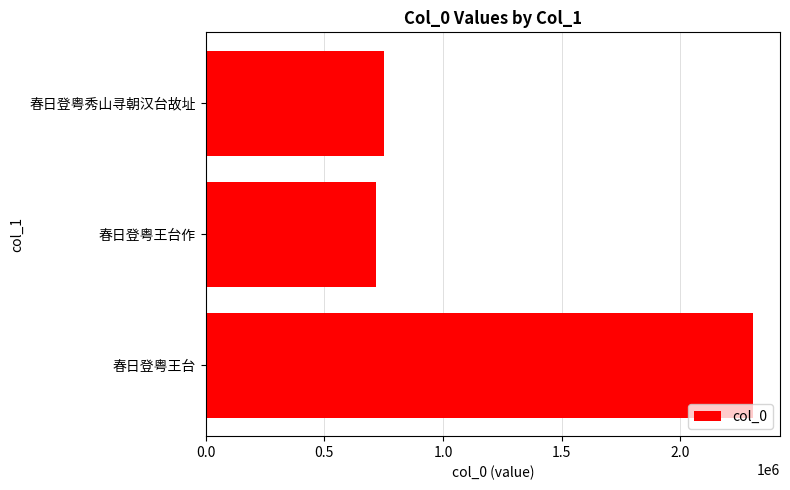

What is the ratio of the value at 春日登粤王台作 to the value at 春日登粤王台?

0.3